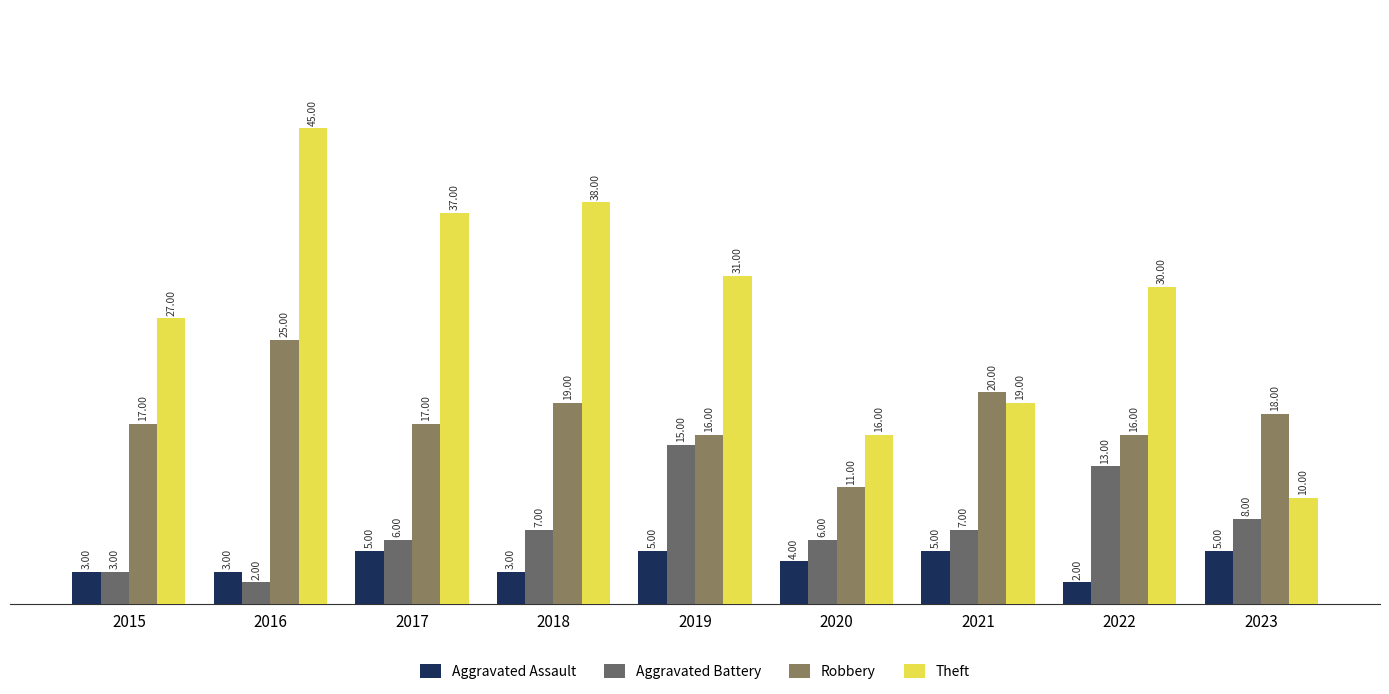

How many groups of bars are there?

9